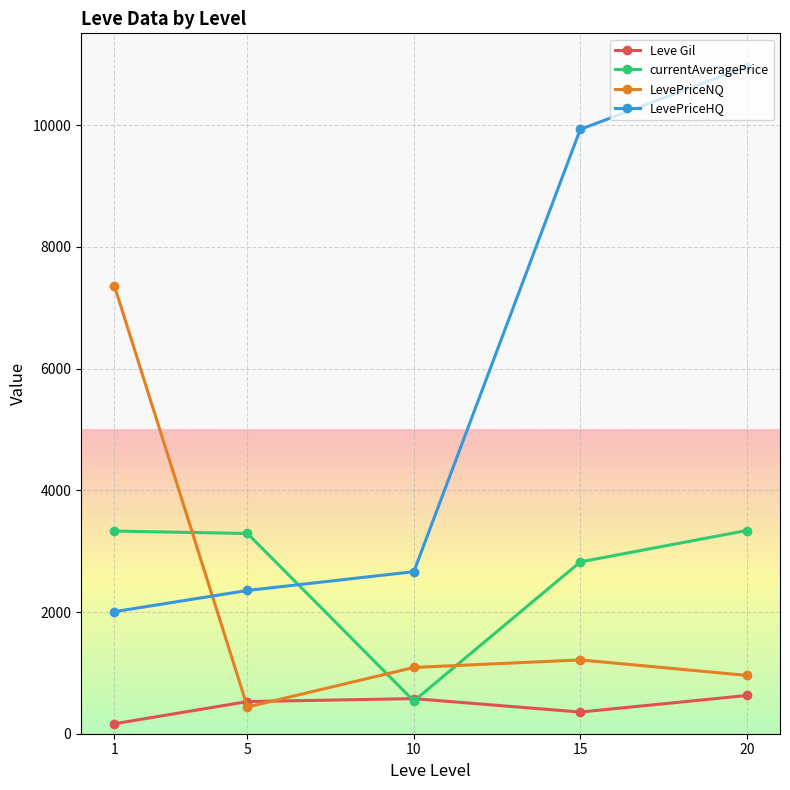

The currentAveragePrice series shows 833.0 at 15. True or false?

False